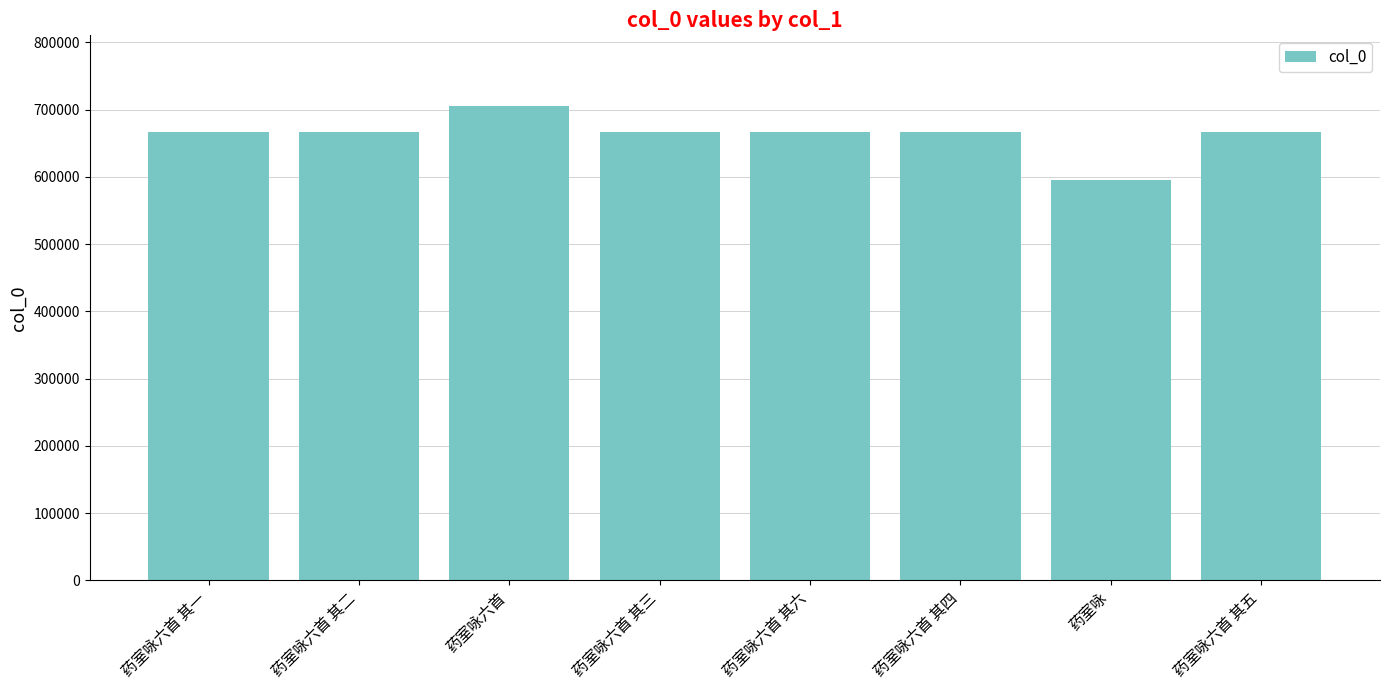

What is the difference between the maximum and minimum values?

109093